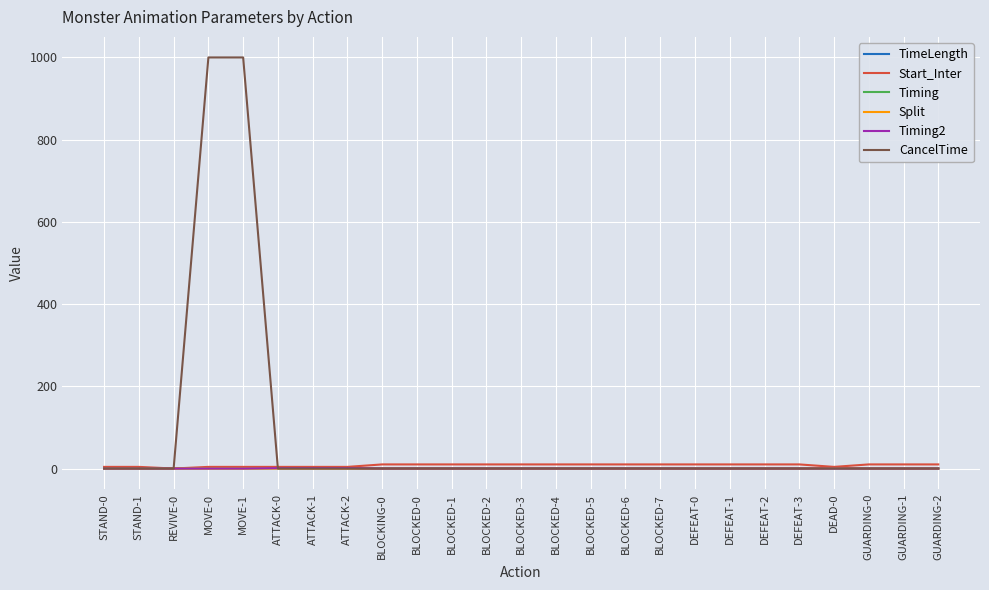

Which series has the largest total across all categories?

CancelTime